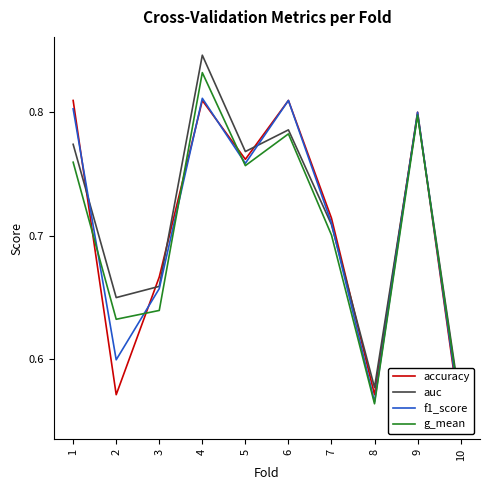

True or false: accuracy and f1_score cross at least once.

True